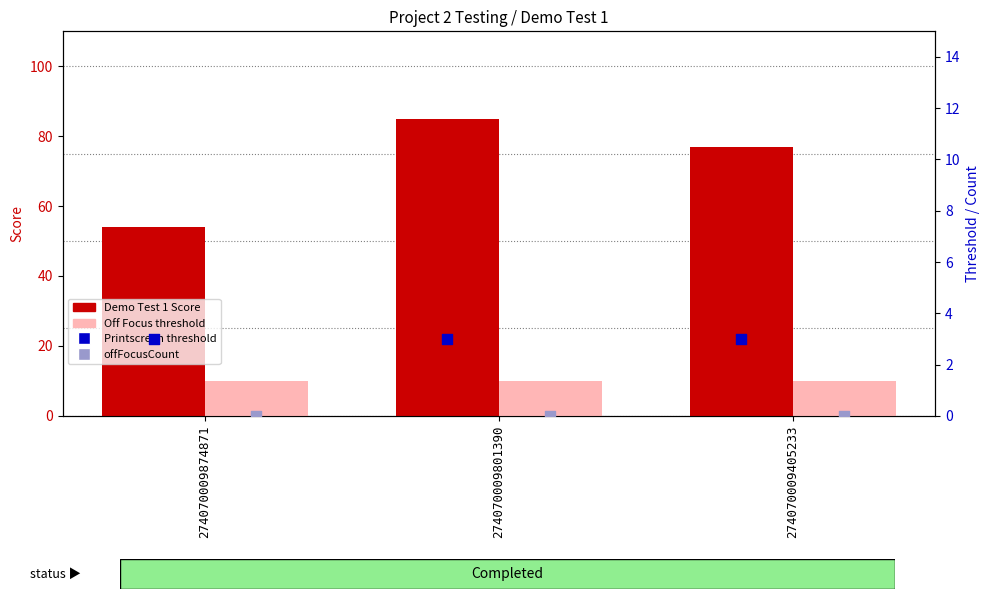

Which series reaches the maximum Y coordinate?

Demo Test 1 Score